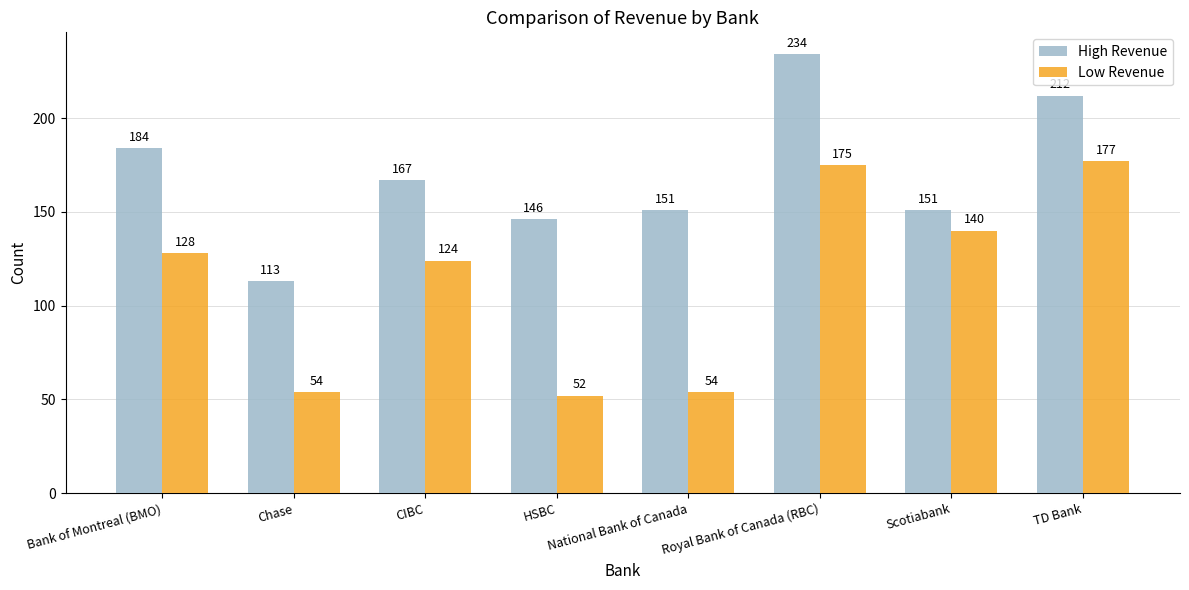

How many data points does each series have?

8